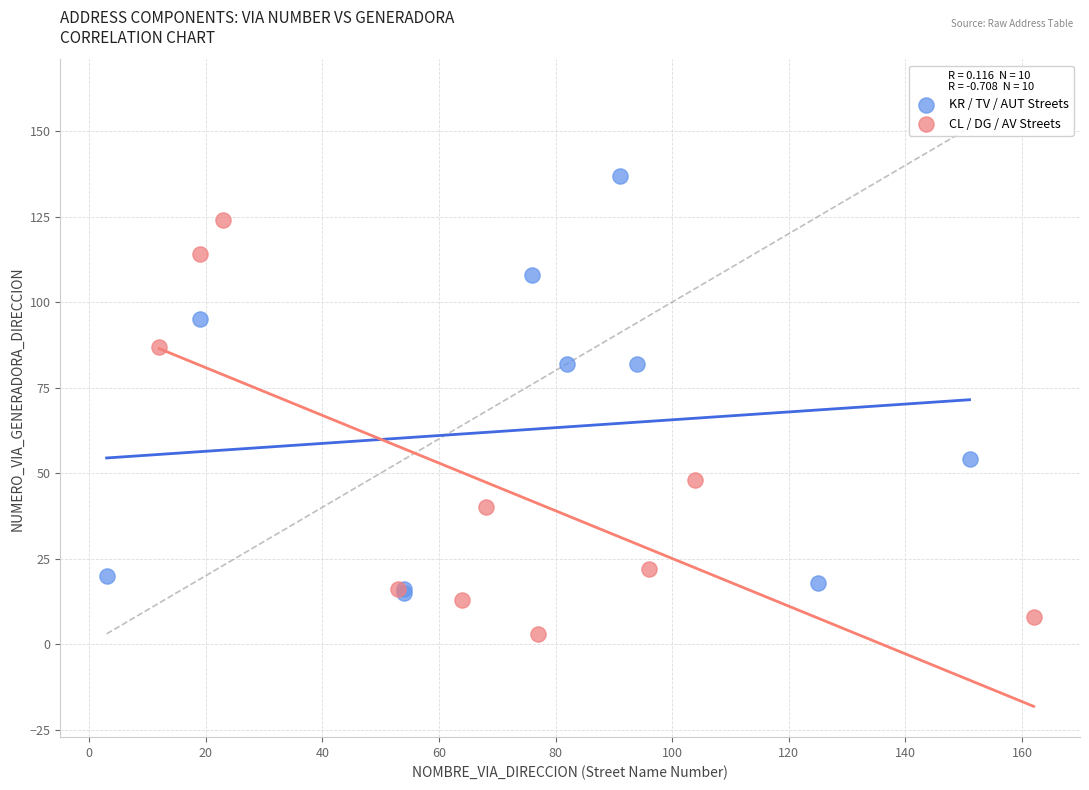

What are all the series names shown in the legend?

KR / TV / AUT Streets, CL / DG / AV Streets